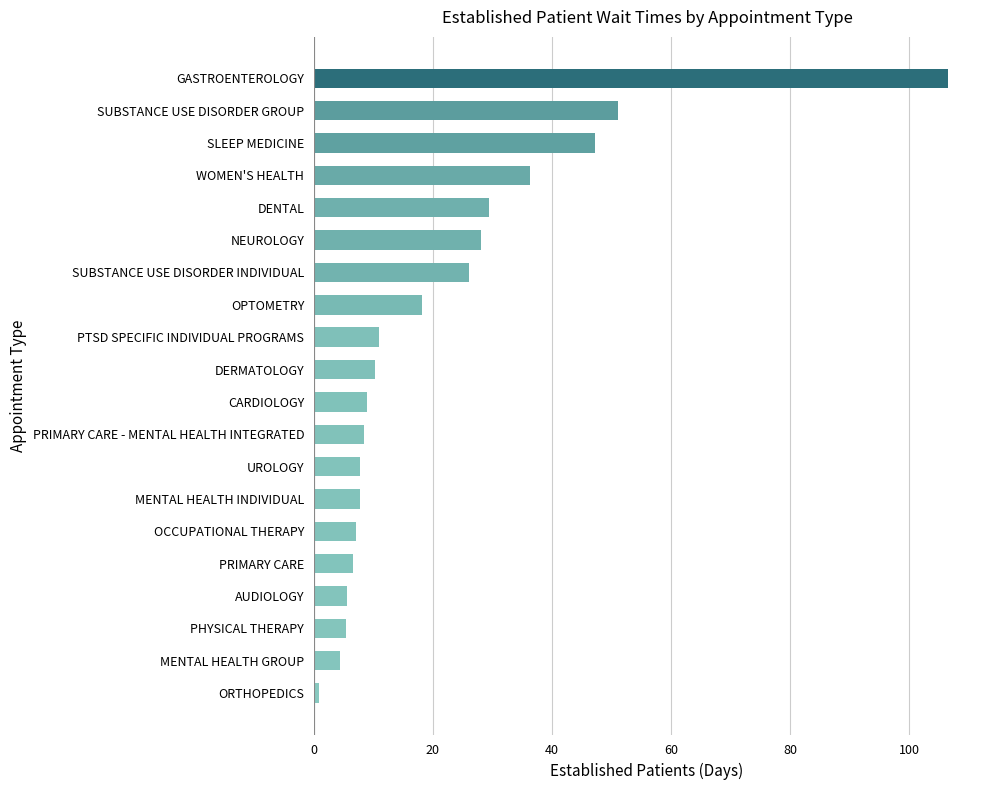

What is the difference between the maximum and minimum values?

105.8